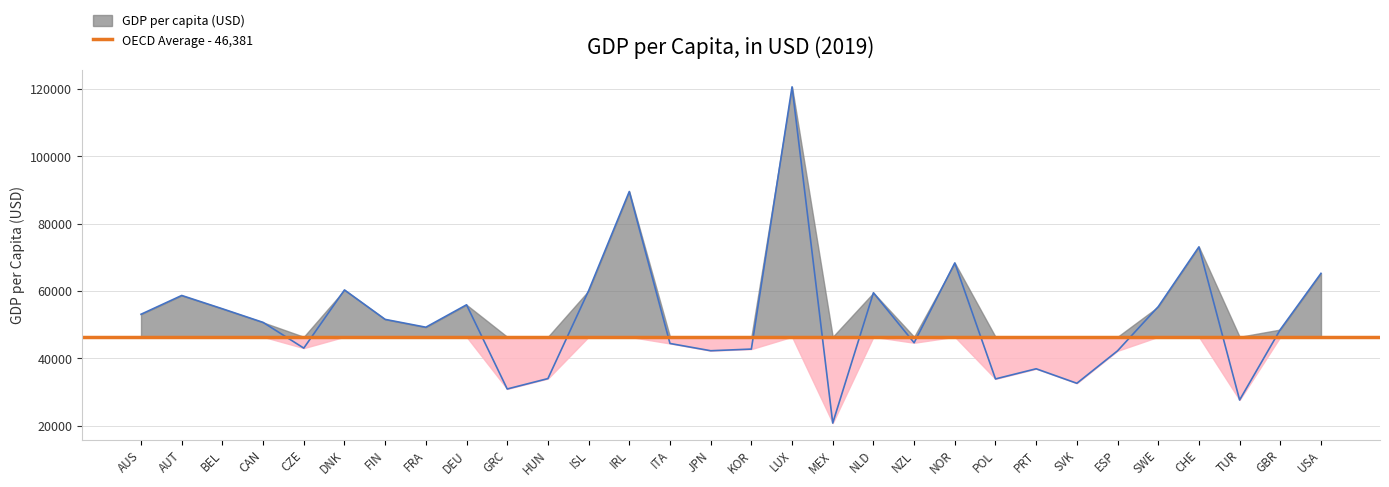

How many interior local valleys (lower than both neighbors) does the data have?

9